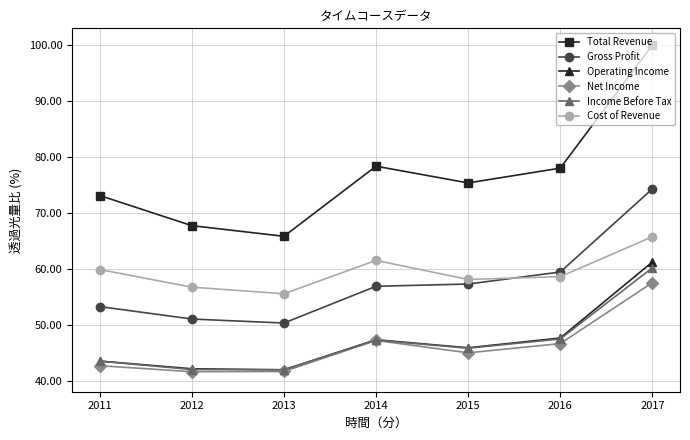

True or false: Cost of Revenue and Total Revenue cross at least once.

False